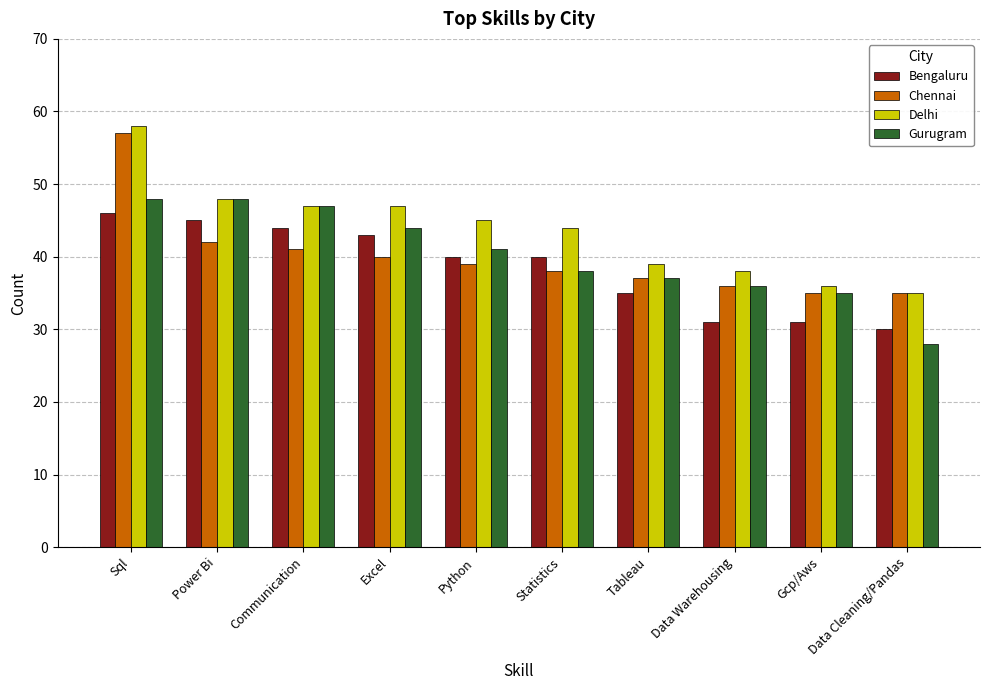

What are all the series names shown in the legend?

Bengaluru, Chennai, Delhi, Gurugram